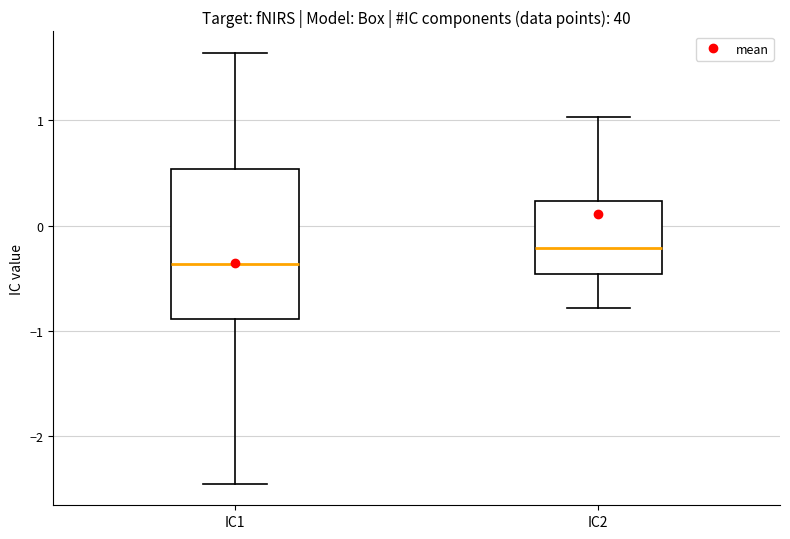

Which box's median line is the lowest?

IC1